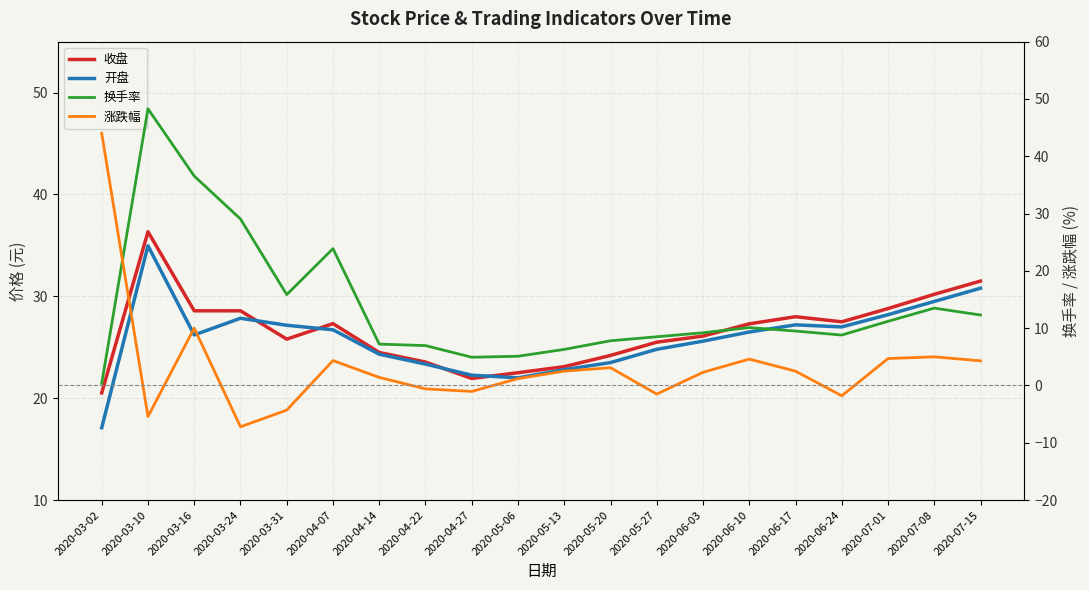

Is this an area chart (filled region under the line)?

No